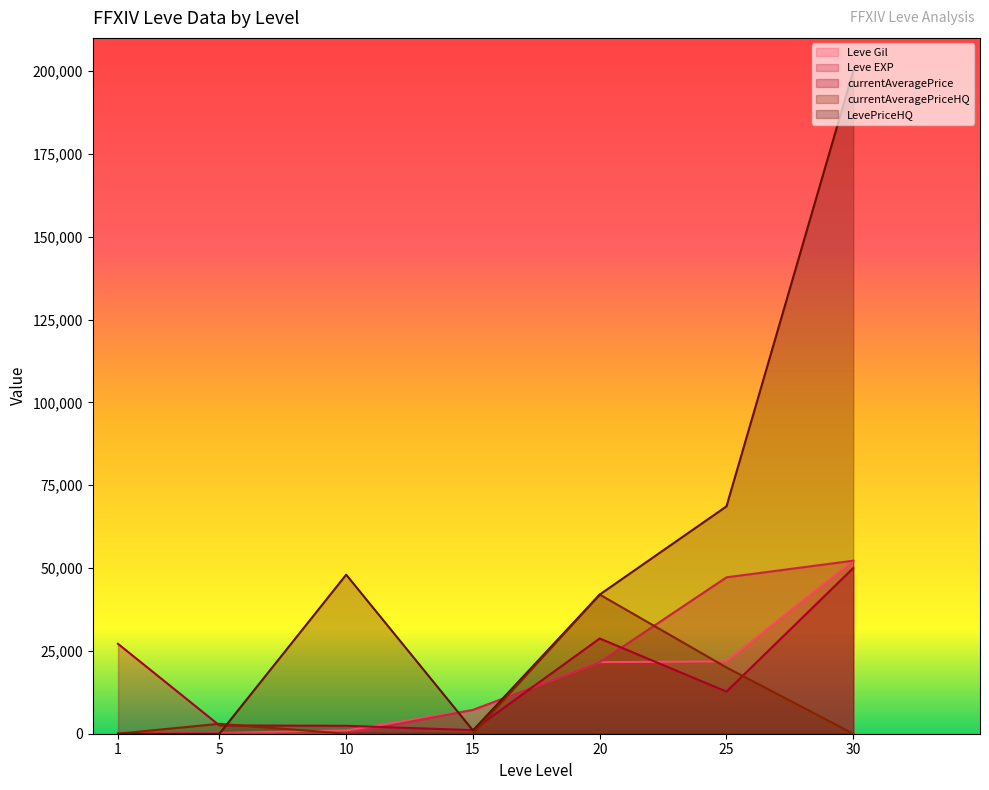

Reading right to left, what are all the values shown in this chart?

Leve Gil: 30=52220	25=21830	20=21600	15=7170	10=990	5=220	1=160
Leve EXP: 30=52220	25=47200	20=21600	15=7170	10=9	5=5	1=1
currentAveragePrice: 30=50000	25=12714	20=28734	15=1085	10=2392	5=2507	1=27128
currentAveragePriceHQ: 30=0	25=20001	20=42000	15=0	10=0	5=3000	1=0
LevePriceHQ: 30=200000	25=68619	20=42000	15=1000	10=48000	5=0	1=0